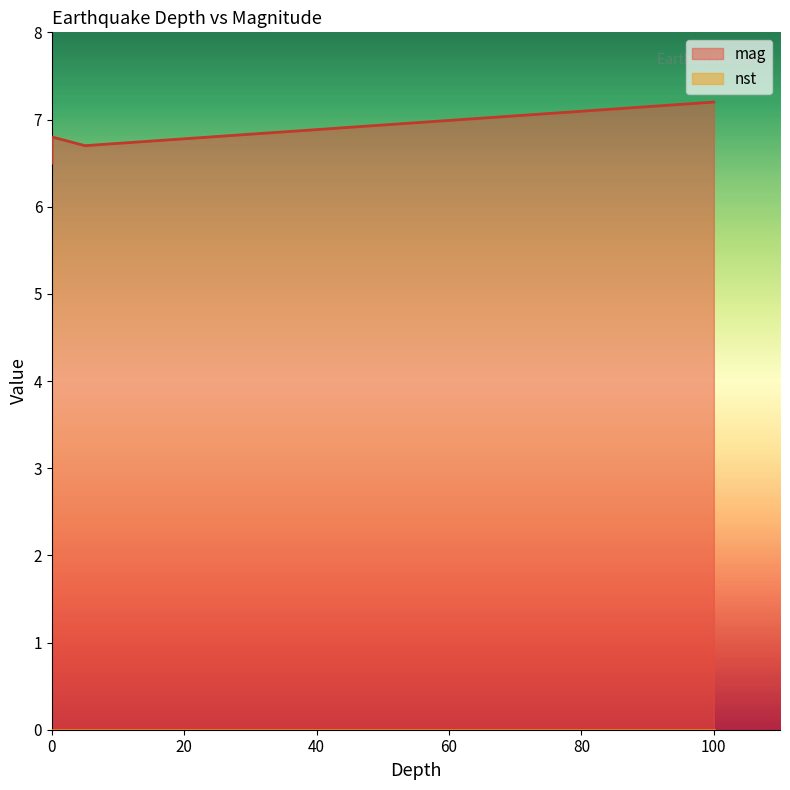

What is the difference between the maximum and minimum values in the mag series?

0.7